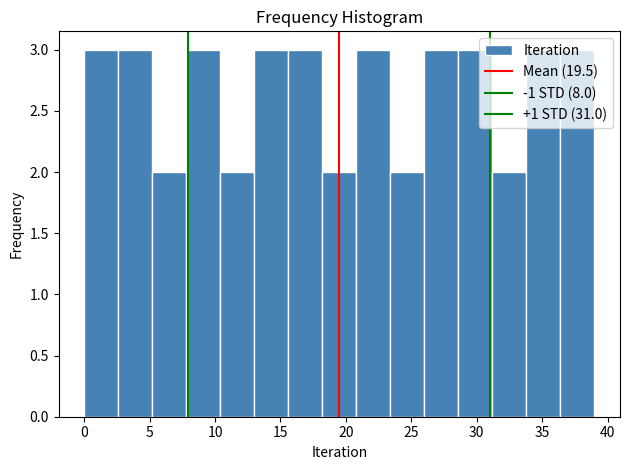

Reading left to right, transcribe this chart: for each bar, give the range it covers on the x-axis and its height. Neither the bar edges nor the heights are printed on the chart, so give them approximately, as read against the axes.

0.0 to 2.6: 3
2.6 to 5.2: 3
5.2 to 7.8: 2
7.8 to 10.4: 3
10.4 to 13.0: 2
13.0 to 15.6: 3
15.6 to 18.2: 3
18.2 to 20.8: 2
20.8 to 23.4: 3
23.4 to 26.0: 2
26.0 to 28.6: 3
28.6 to 31.2: 3
31.2 to 33.8: 2
33.8 to 36.4: 3
36.4 to 39.0: 3